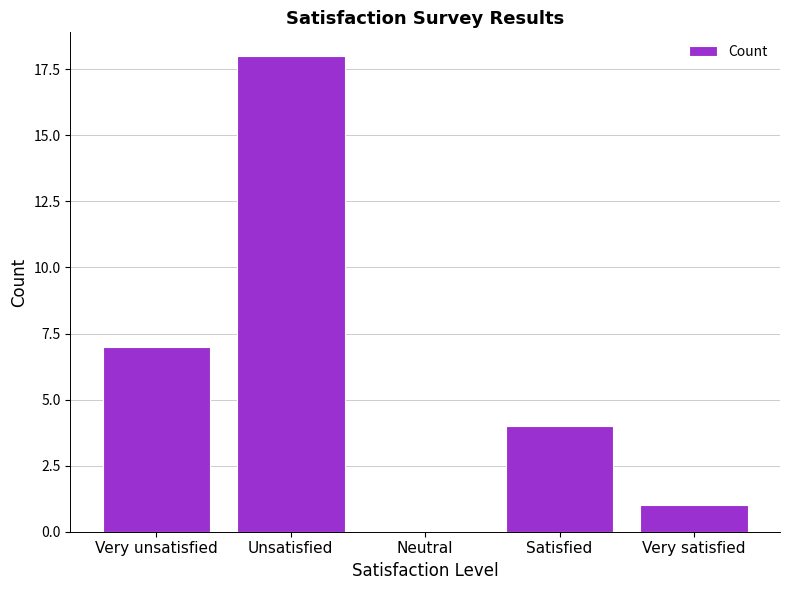

Which category has the highest value across all series?

Unsatisfied